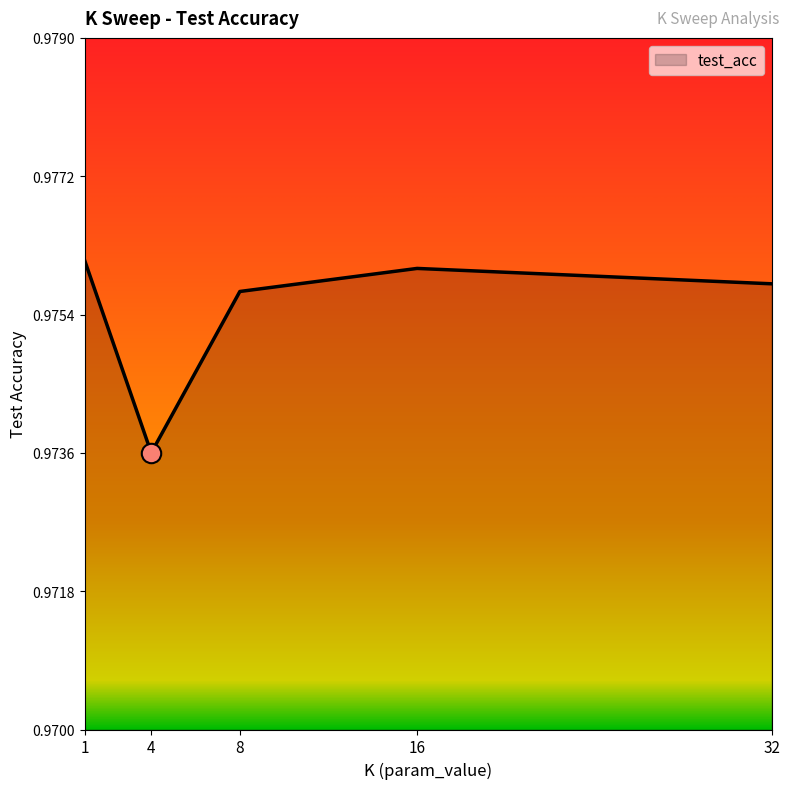

Is it true that the value at 16 is 0.3?

False